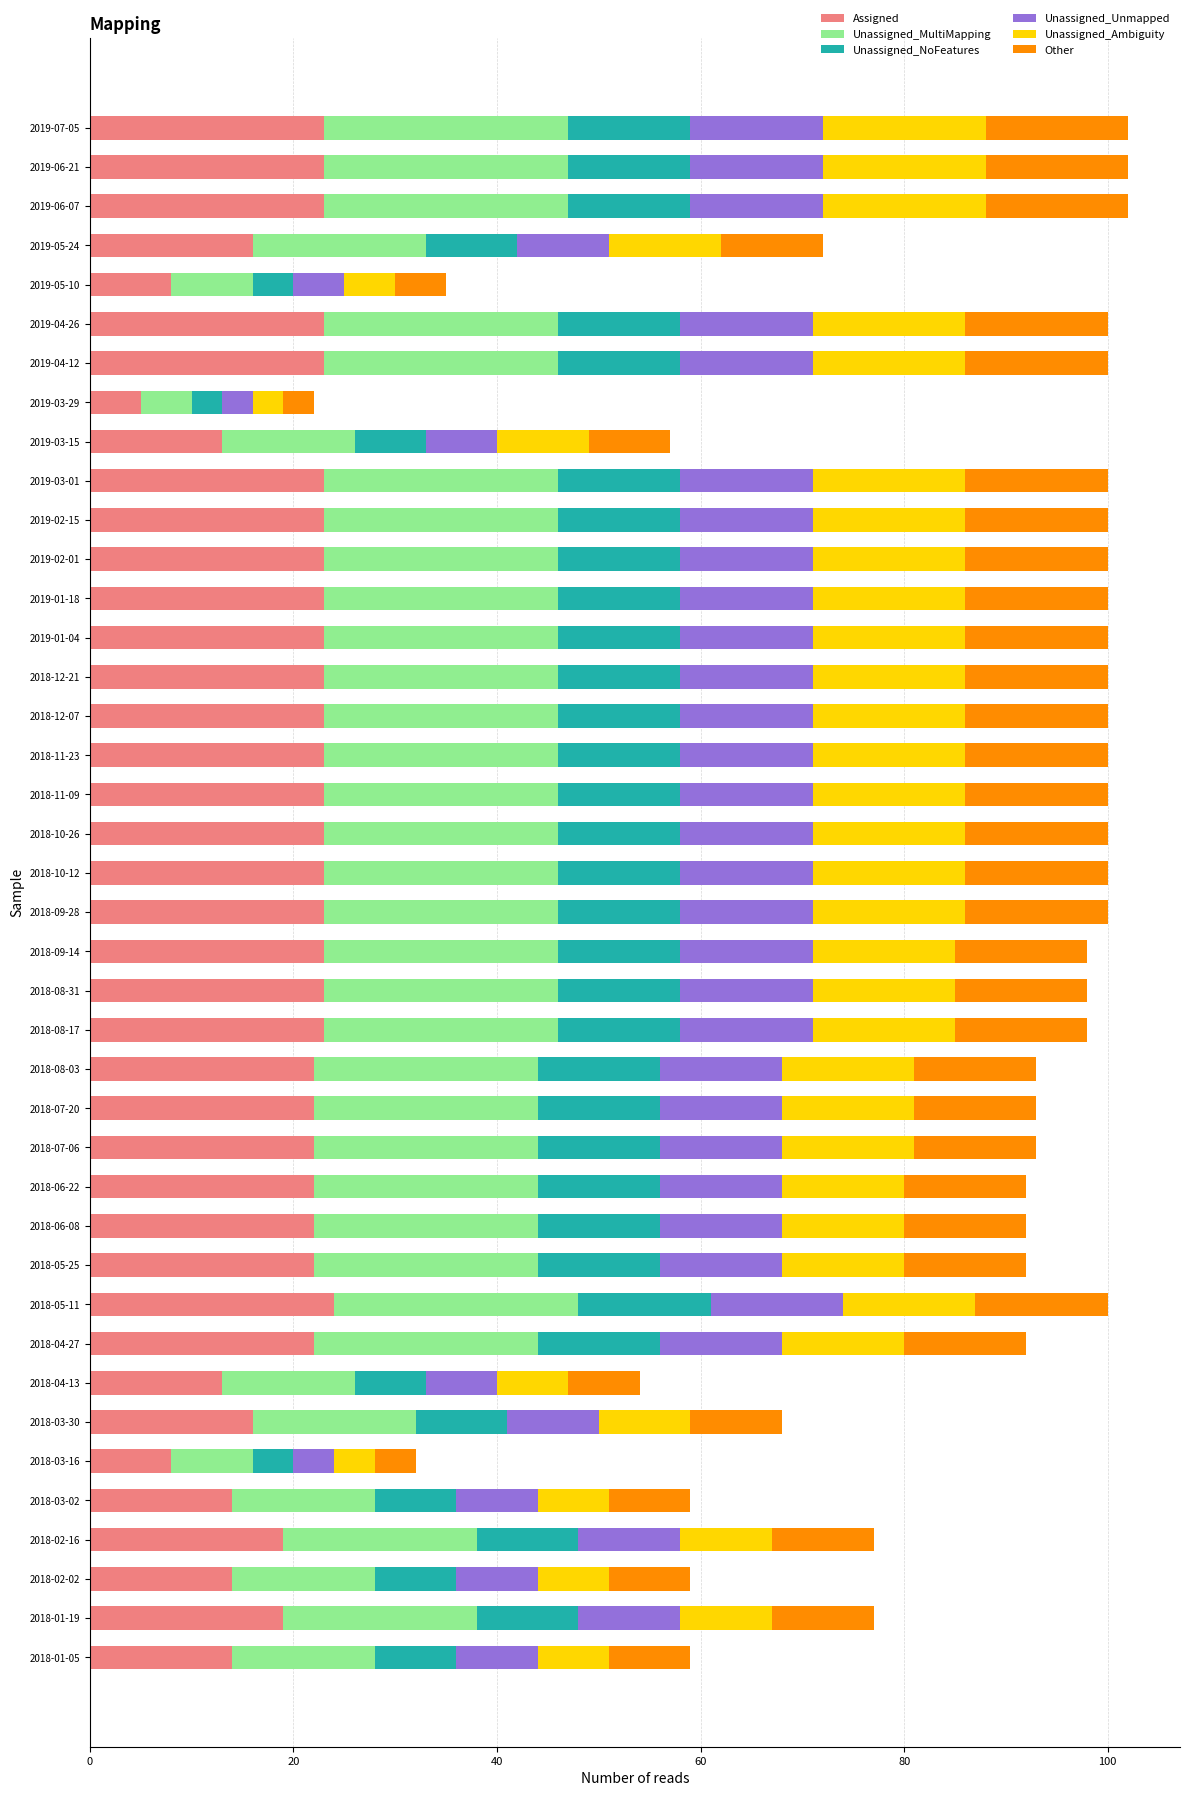

What are all the series names shown in the legend?

Assigned, Unassigned_MultiMapping, Unassigned_NoFeatures, Unassigned_Unmapped, Unassigned_Ambiguity, Other